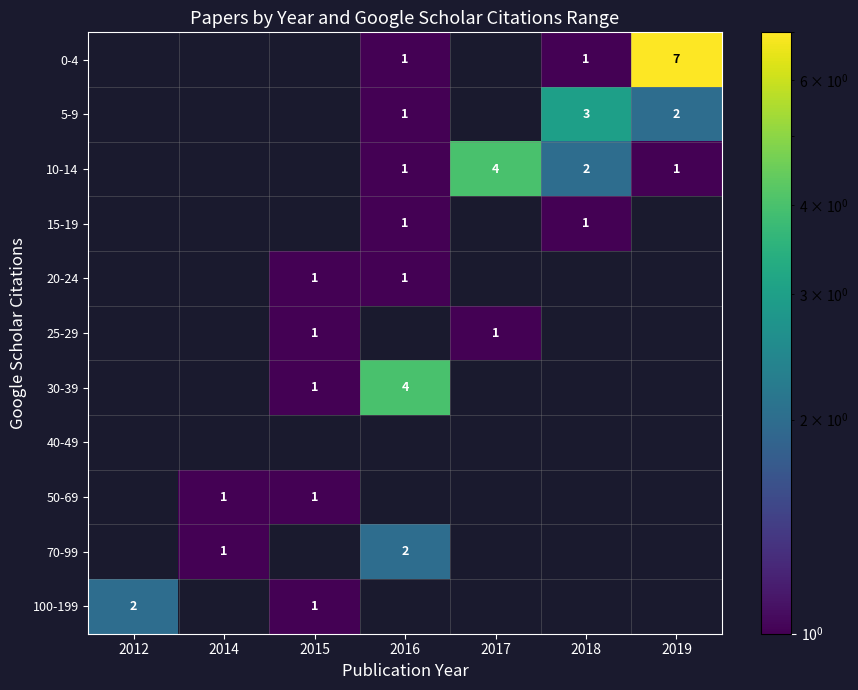

Is it true that 0-4 equals 1 at 2016?

True